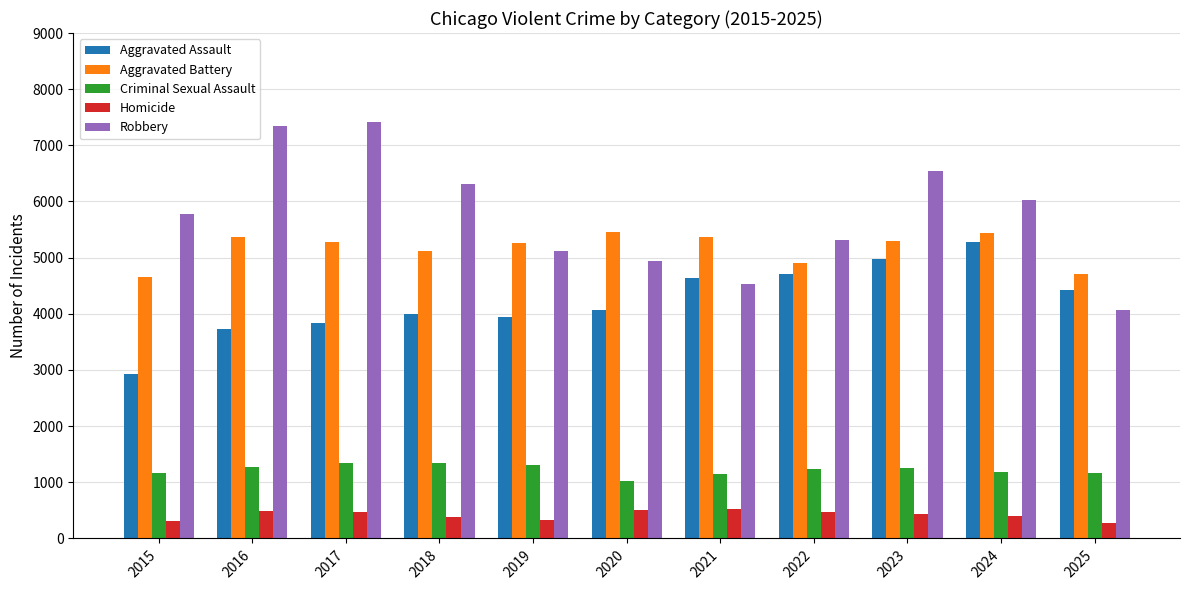

How many categories are shown in the chart?

11